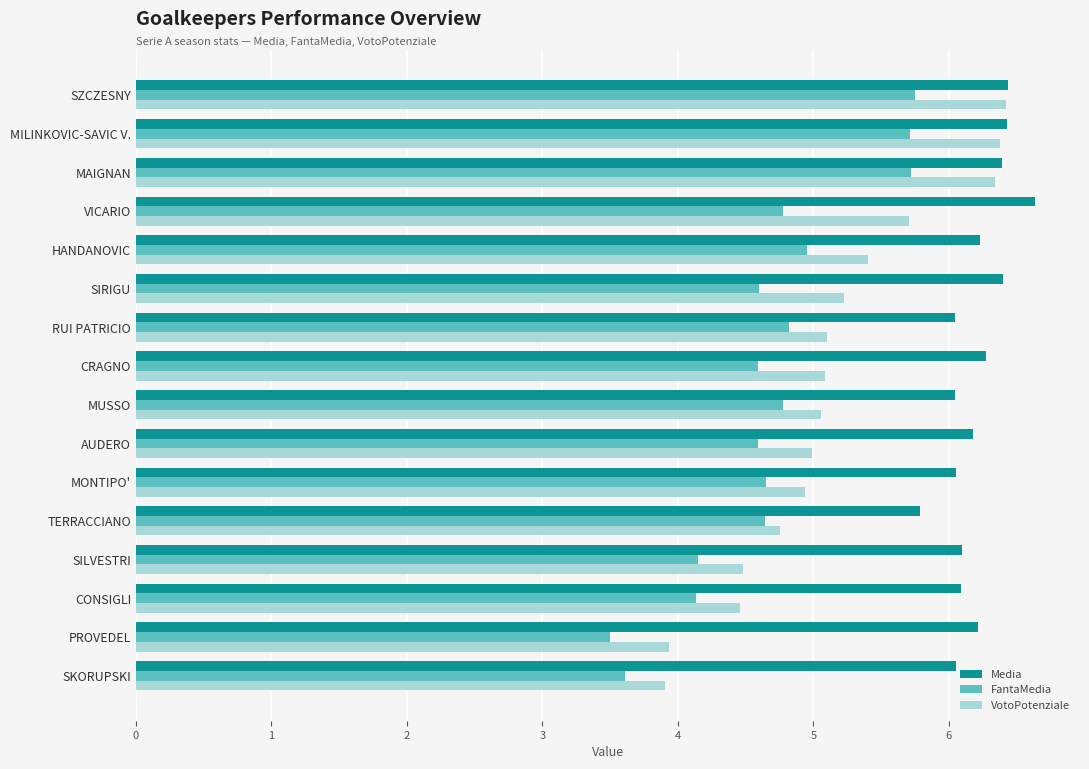

What is the maximum value shown in the chart?

6.6